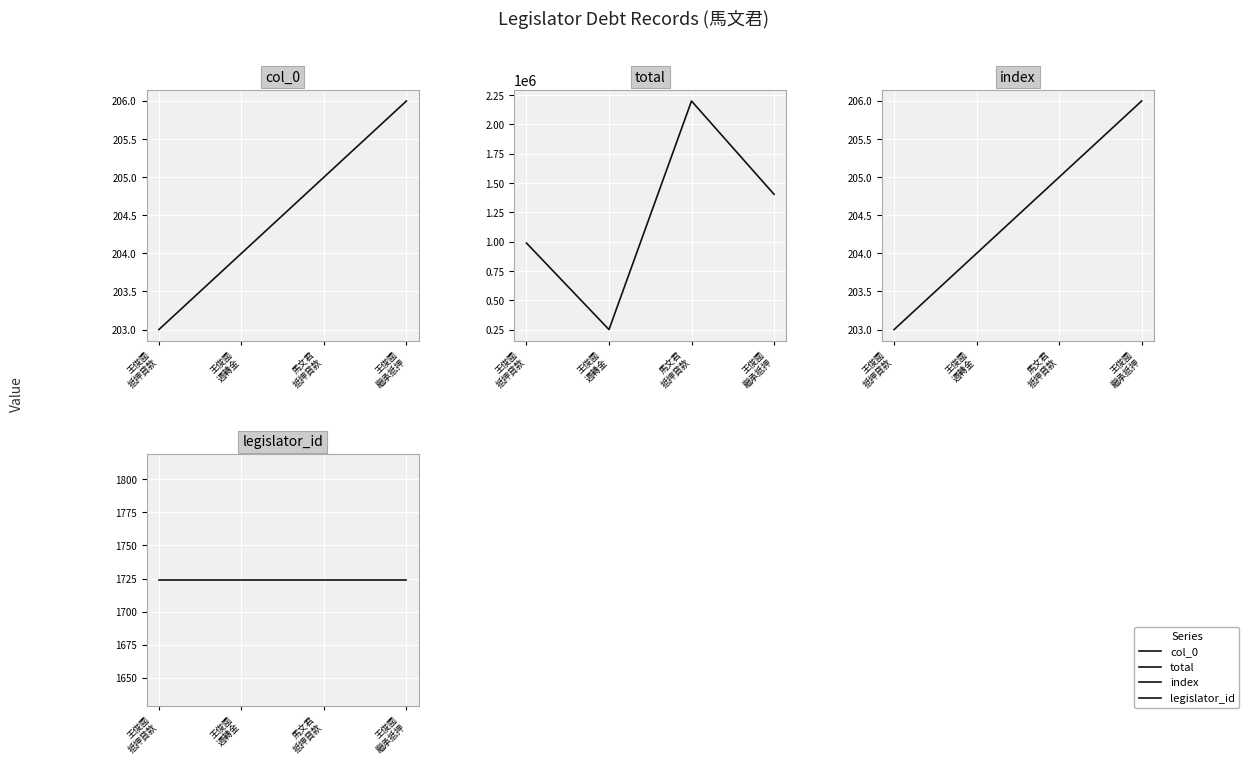

True or false: col_0 has a value of 346 at 王俊國
週轉金.

False